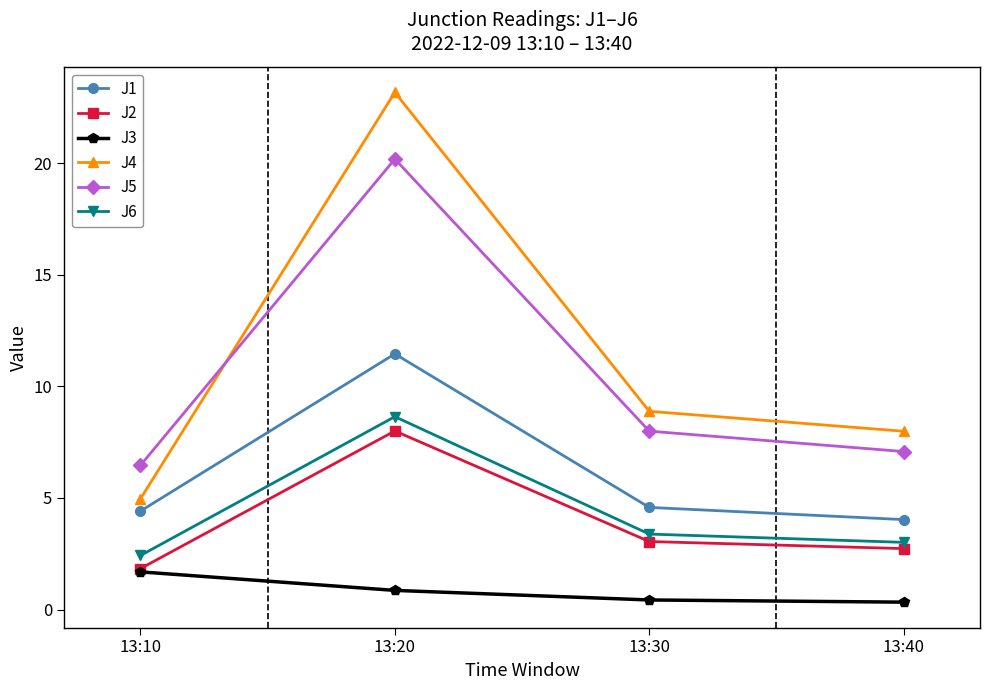

Which category has the highest value in the J5 series?

13:20